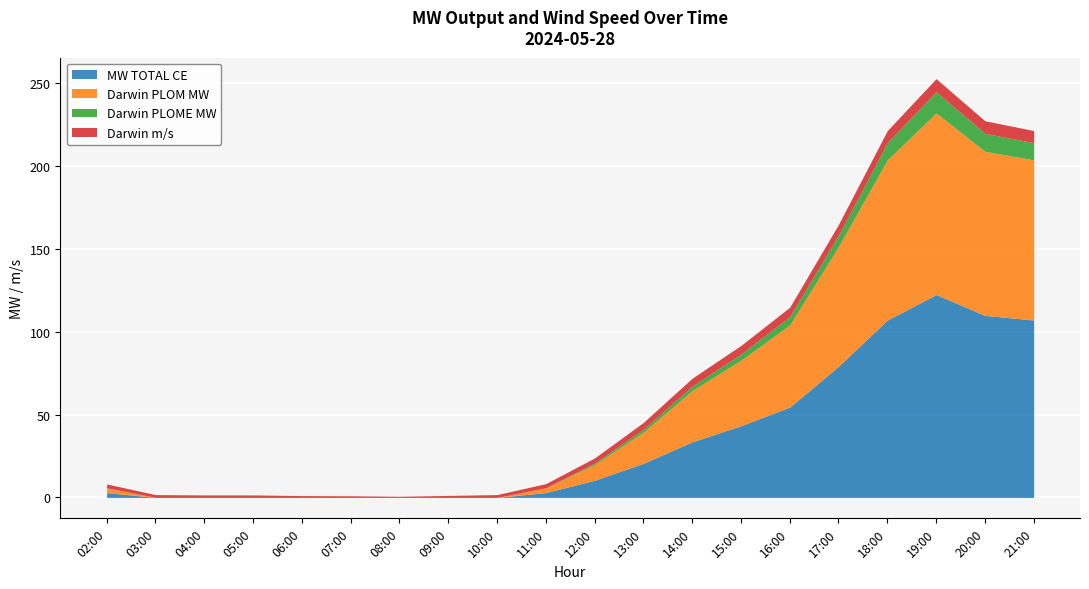

What is the approximate value of Darwin PLOM MW at 18:00?

96.7